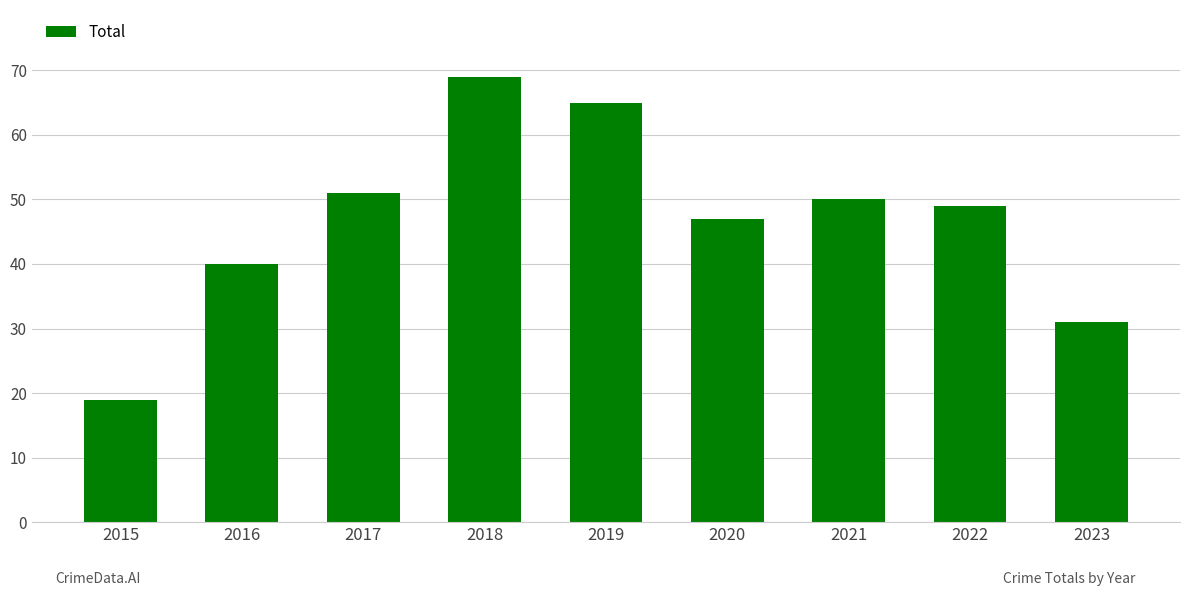

How many values are below 49?

4